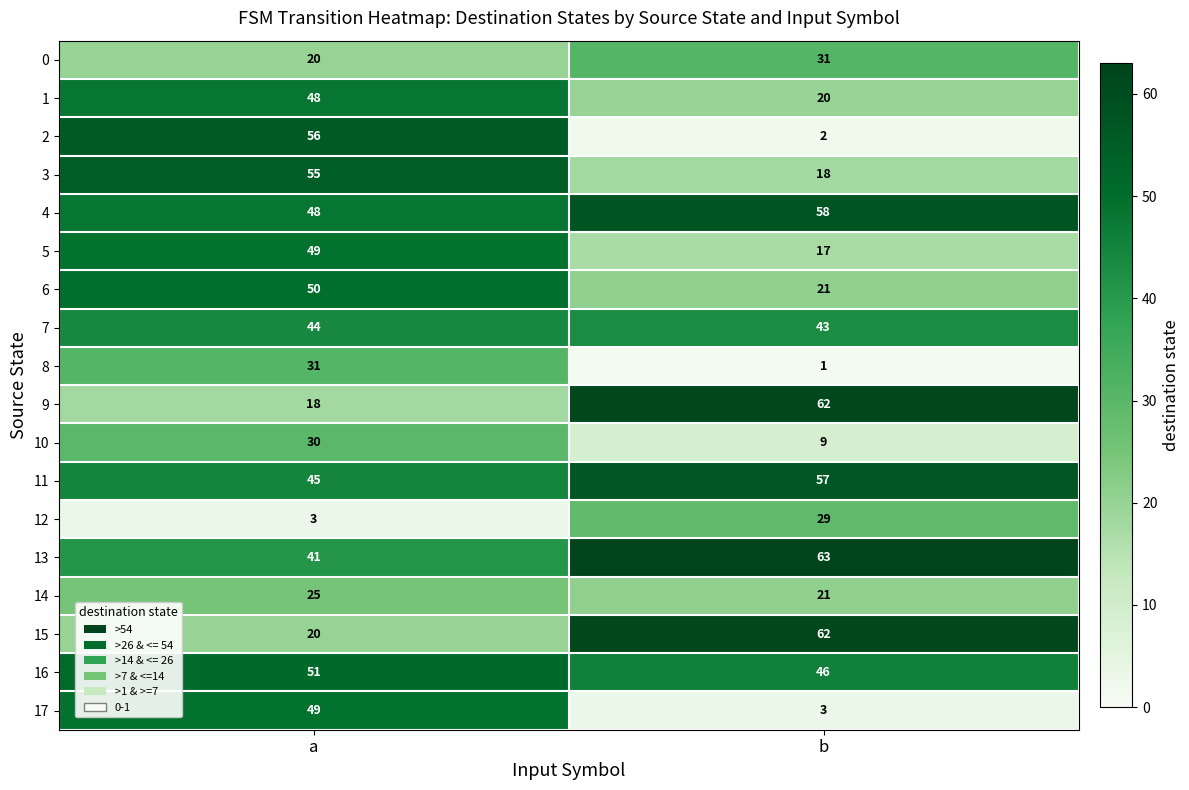

Which series has the widest spread of values?

2